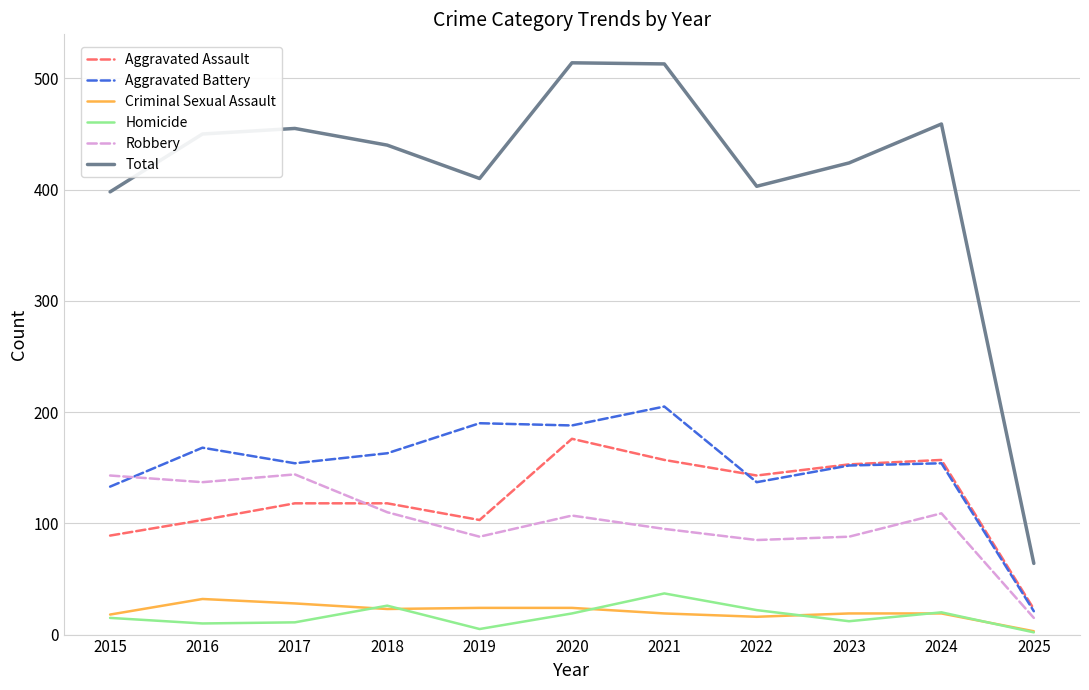

What is the approximate value of Aggravated Battery at 2015, to the nearest 10?

130